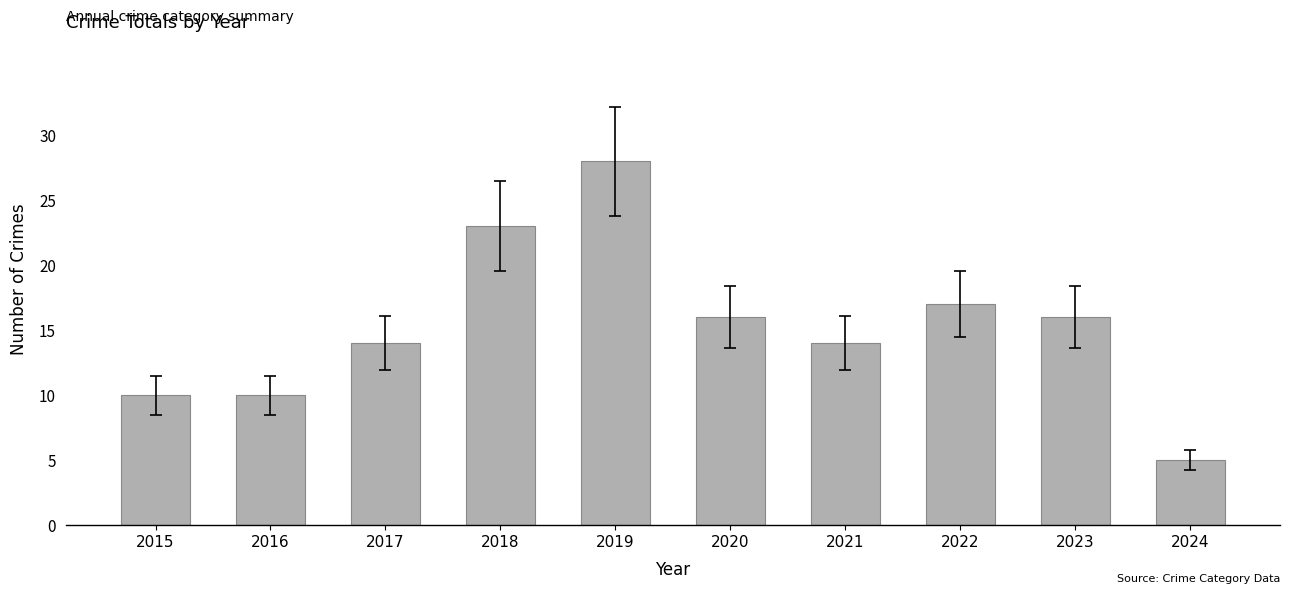

Reading left to right, transcribe all the data shown in this chart.

2015=10	2016=10	2017=14	2018=23	2019=28	2020=16	2021=14	2022=17	2023=16	2024=5